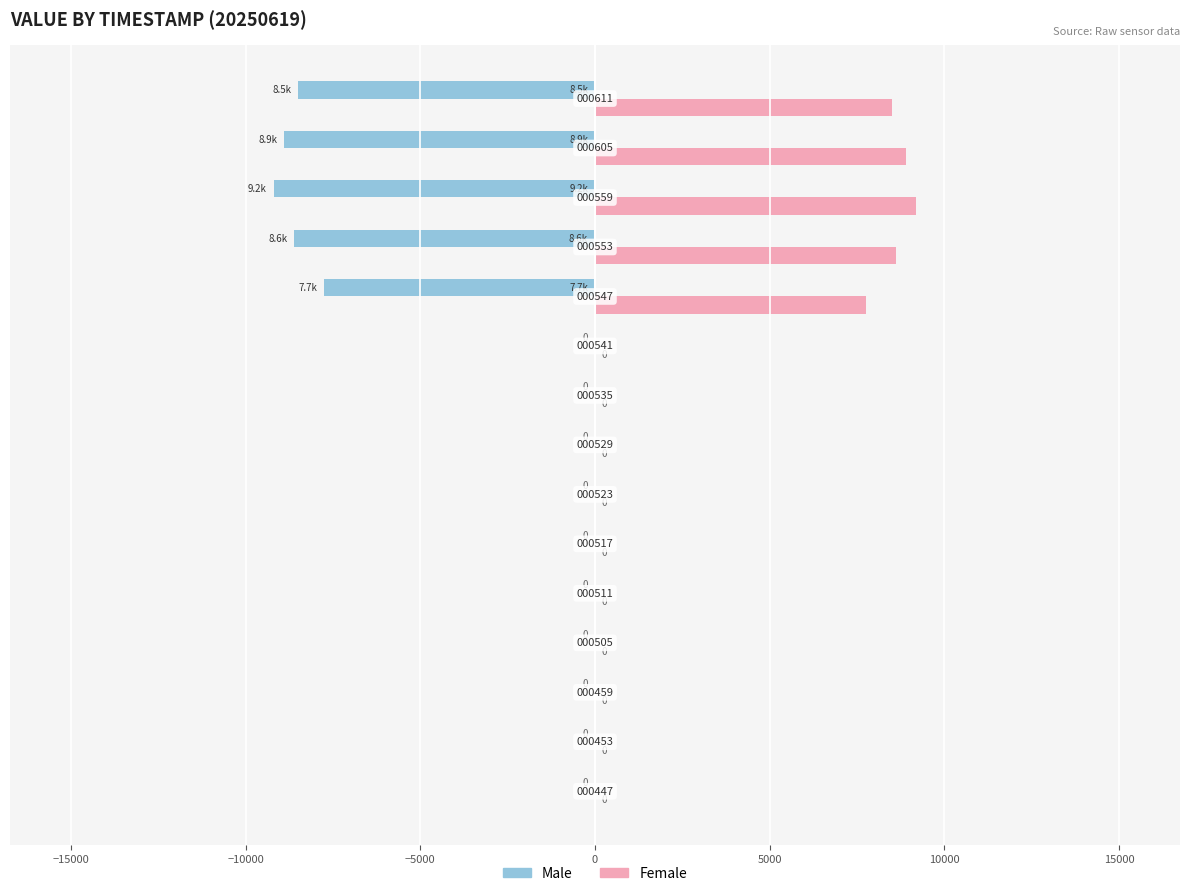

Which series has the largest total across all categories?

Female